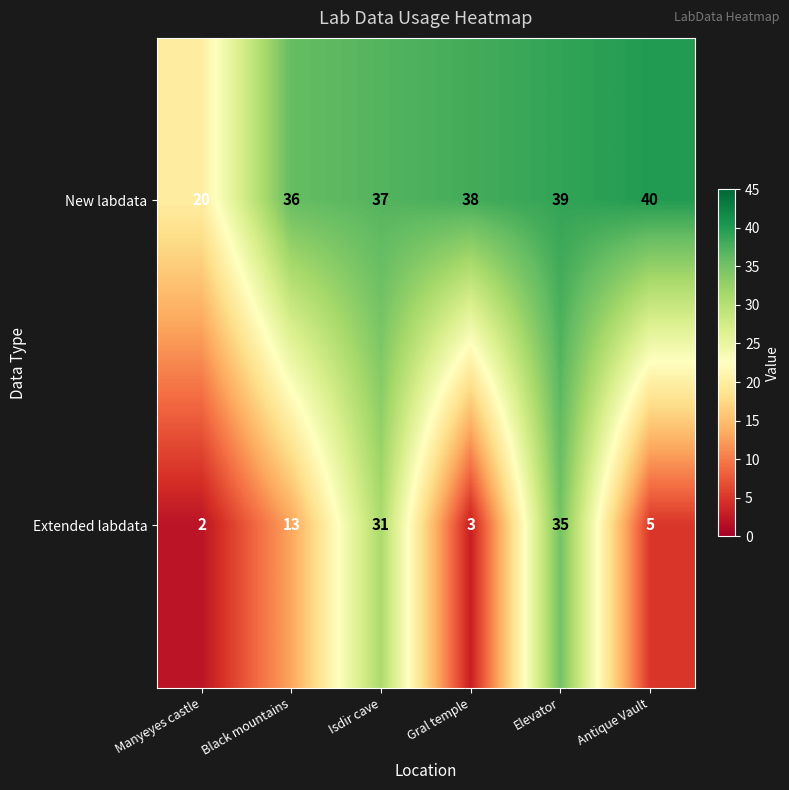

Reading left to right, what are all the values shown in this chart?

New labdata: Manyeyes castle=20	Black mountains=36	Isdir cave=37	Gral temple=38	Elevator=39	Antique Vault=40
Extended labdata: Manyeyes castle=2	Black mountains=13	Isdir cave=31	Gral temple=3	Elevator=35	Antique Vault=5